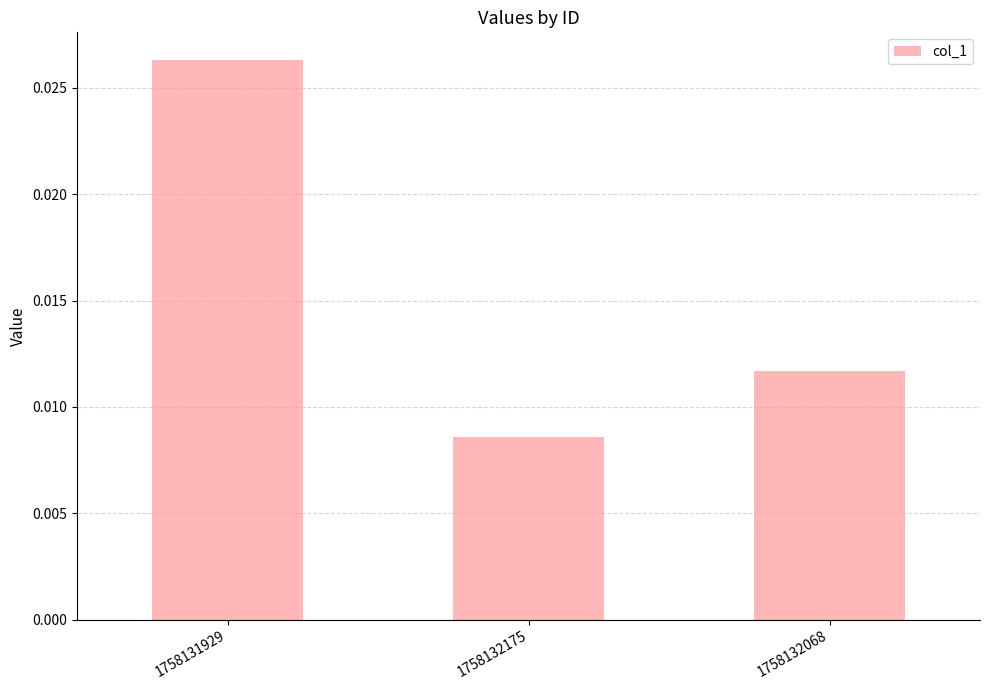

Does the chart contain any negative values?

No